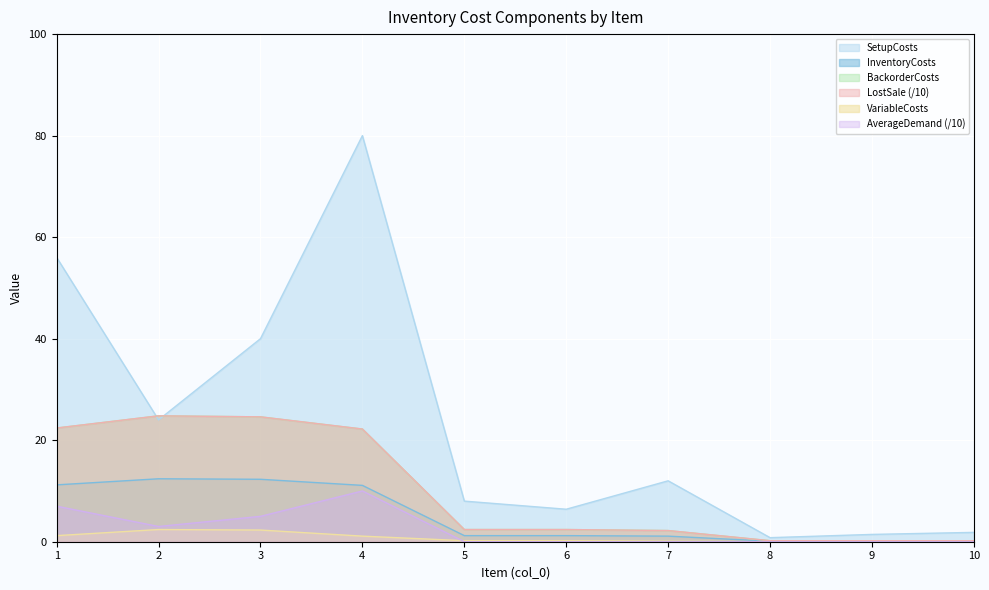

What is the value of the BackorderCosts point at the 9th from the left?

0.2